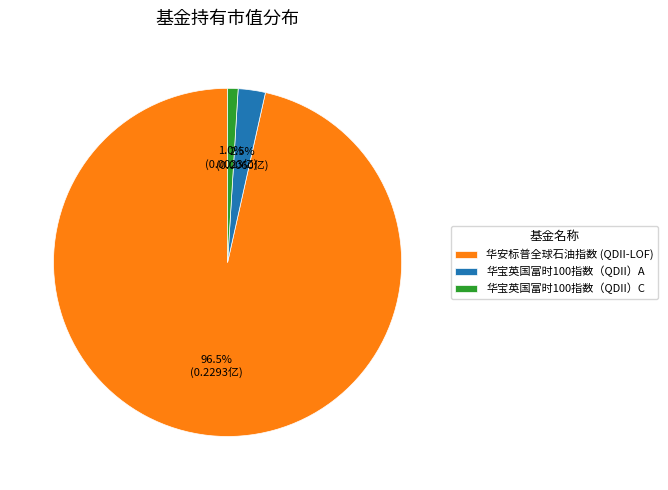

What portion of the pie excludes 华宝英国富时100指数（QDII）C?

99.0%